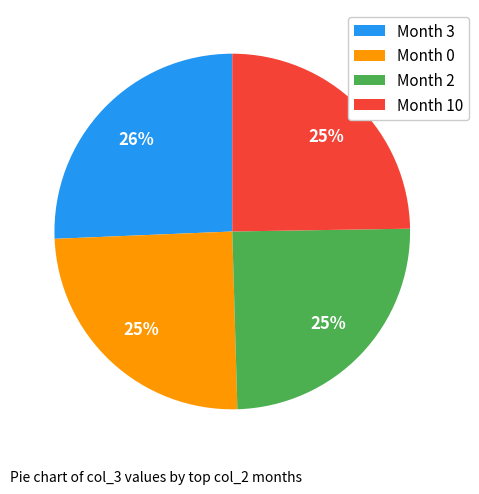

Count the number of slices in the pie.

4